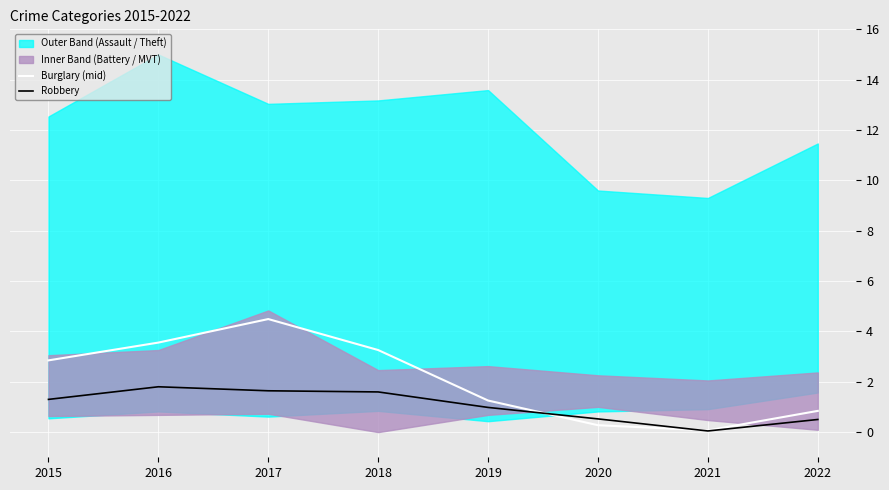

Rank the series at 2017 from highest to lowest value.

Burglary (mid), Robbery